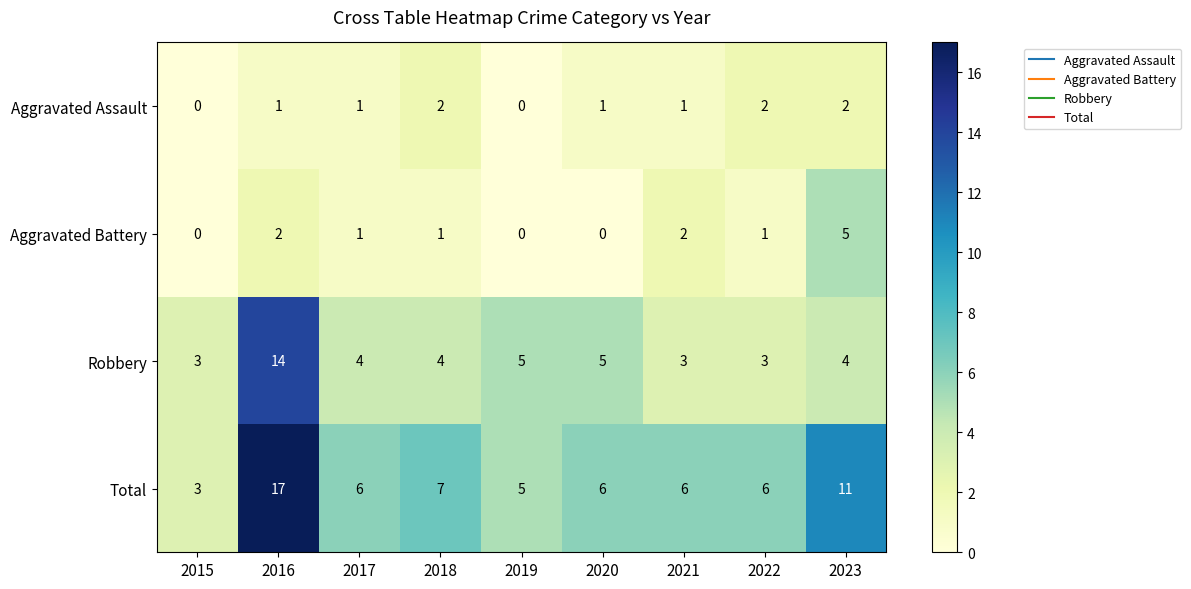

What is the sum of all Robbery values?

45